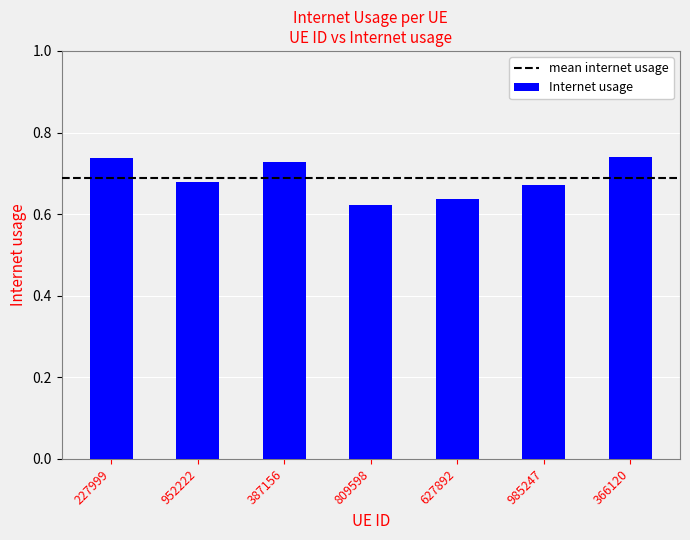

The value at 627892 is 0.4. True or false?

False